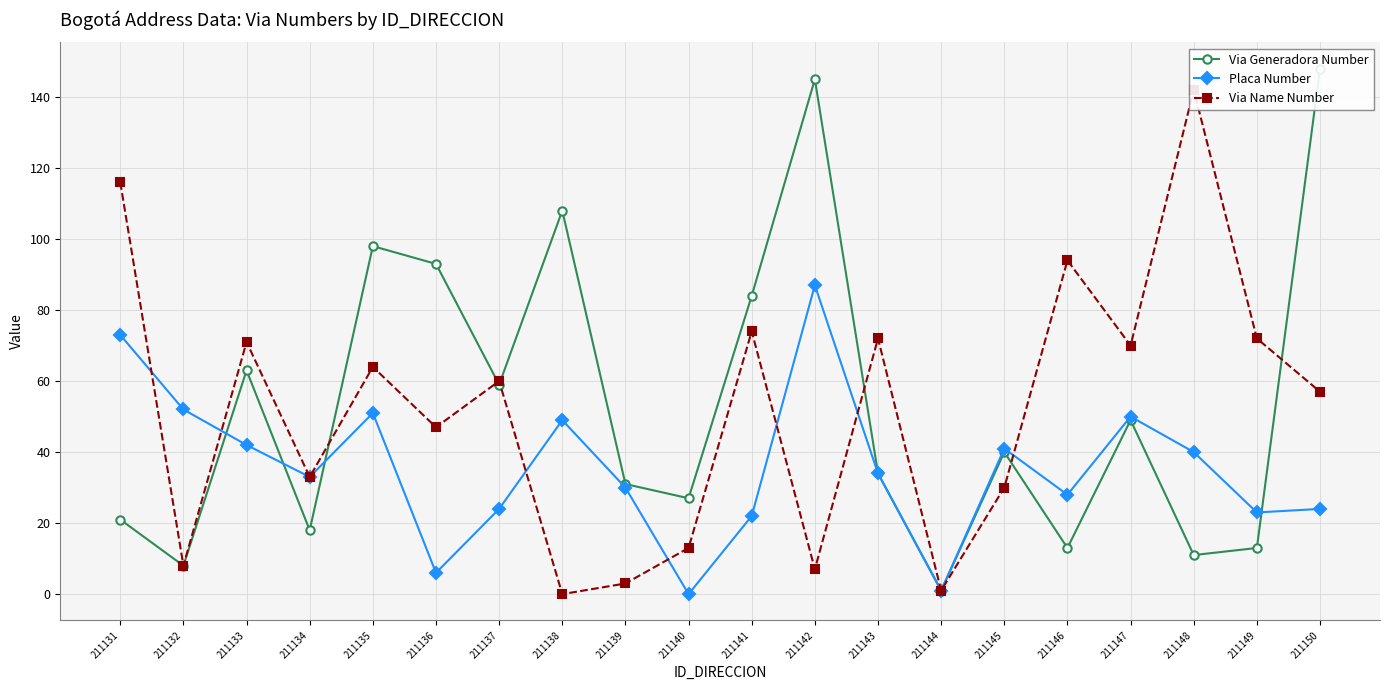

Reading right to left, what are all the values shown in this chart?

Via Generadora Number: 148	13	11	49	13	40	1	34	145	84	27	31	108	59	93	98	18	63	8	21
Placa Number: 24	23	40	50	28	41	1	34	87	22	0	30	49	24	6	51	33	42	52	73
Via Name Number: 57	72	142	70	94	30	1	72	7	74	13	3	0	60	47	64	33	71	8	116